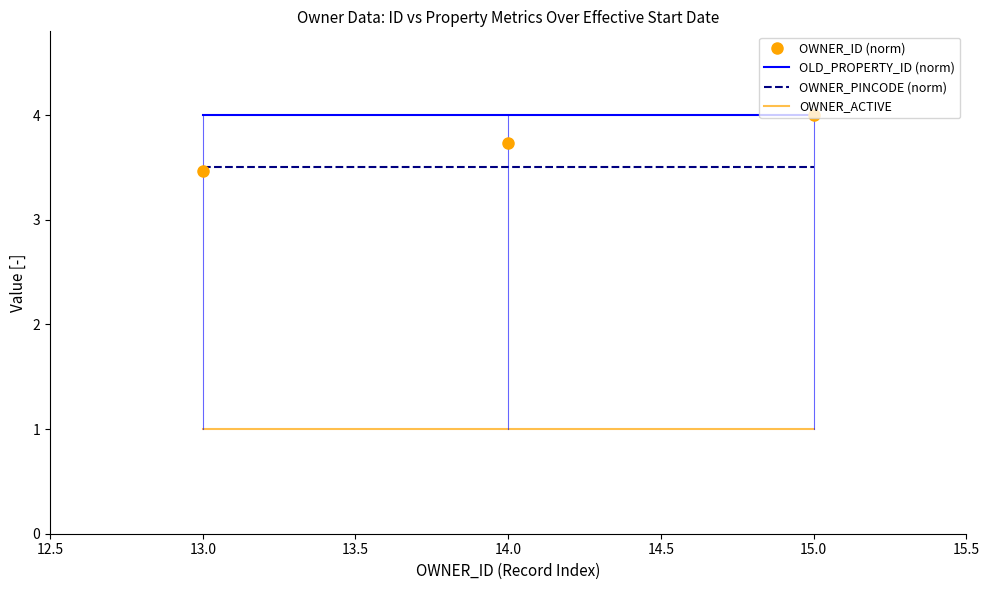

At which category is the sum across all series the highest?

15.0